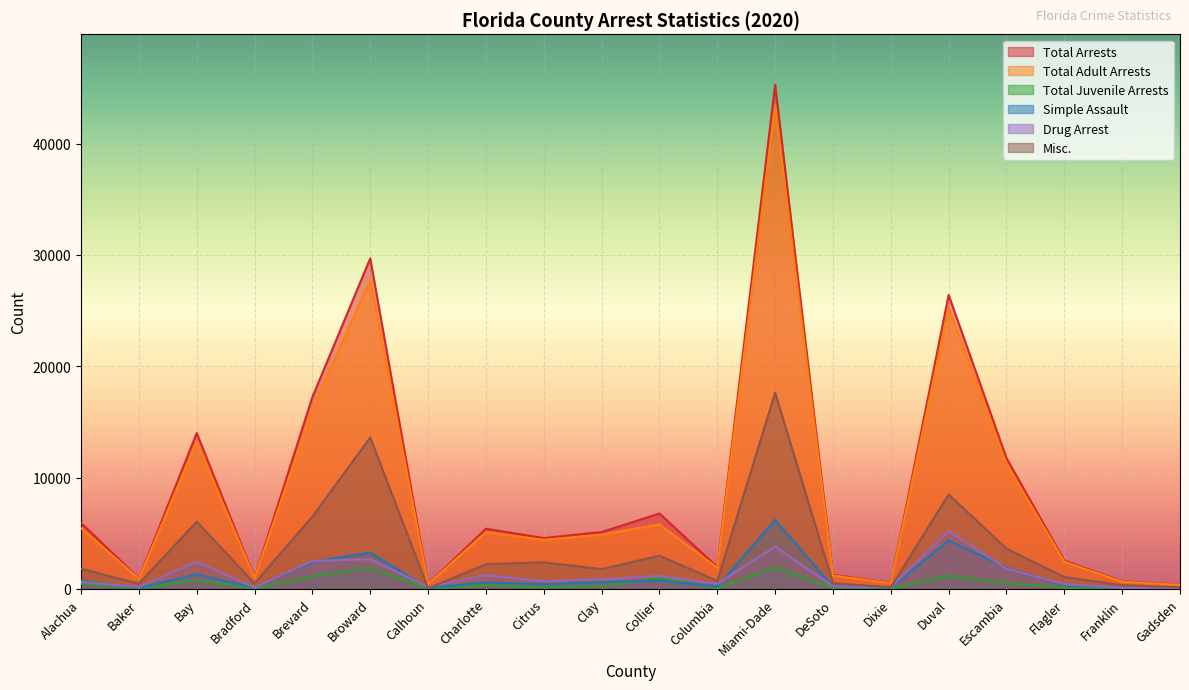

At which label does Misc. first exceed 1809?

Bay